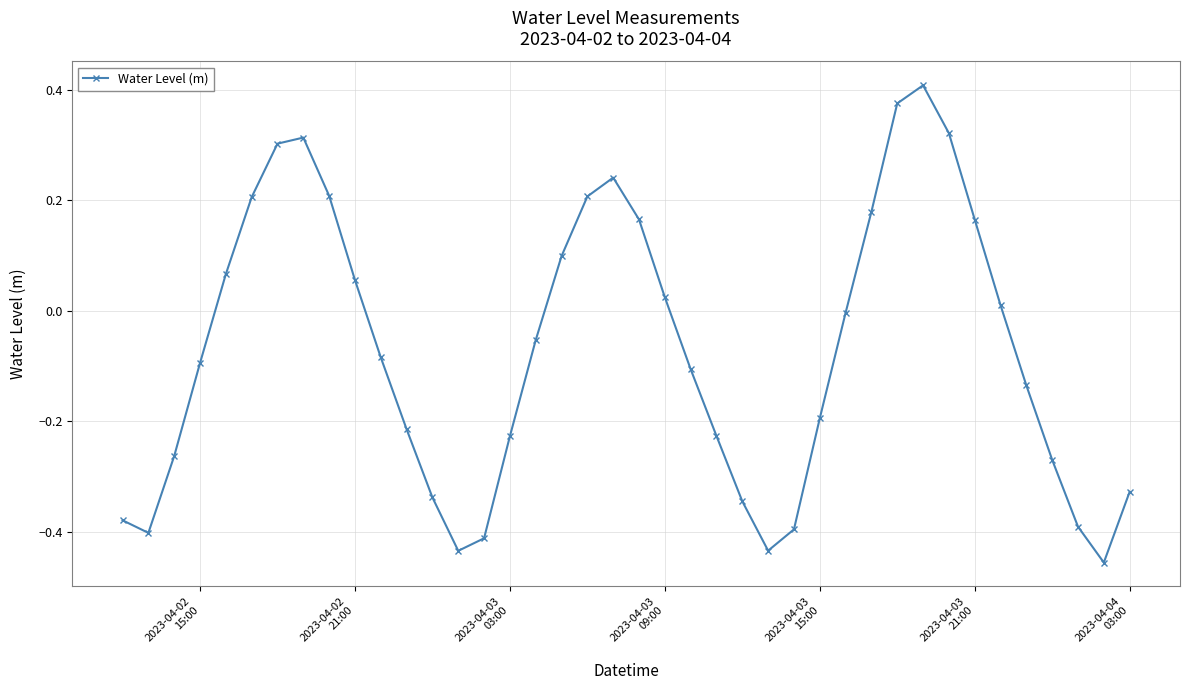

How many points are lower than both their immediate neighbors (excluding endpoints)?

4